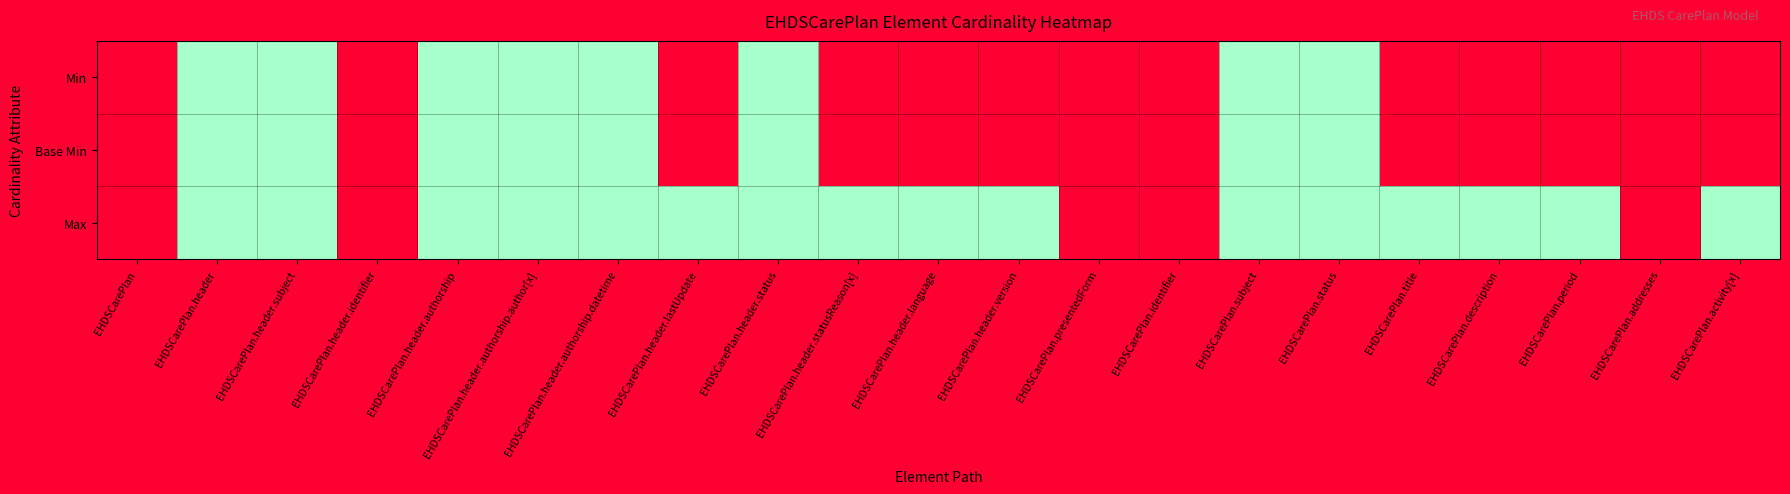

Which series has the largest range (max minus min)?

Min